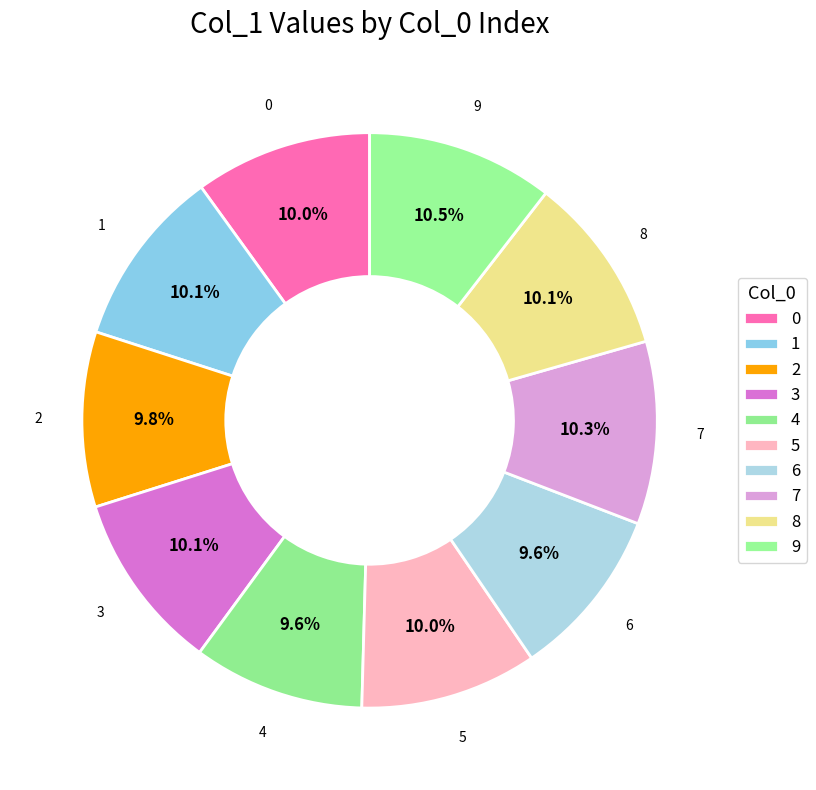

To the nearest percent, what is the average slice percentage?

10%